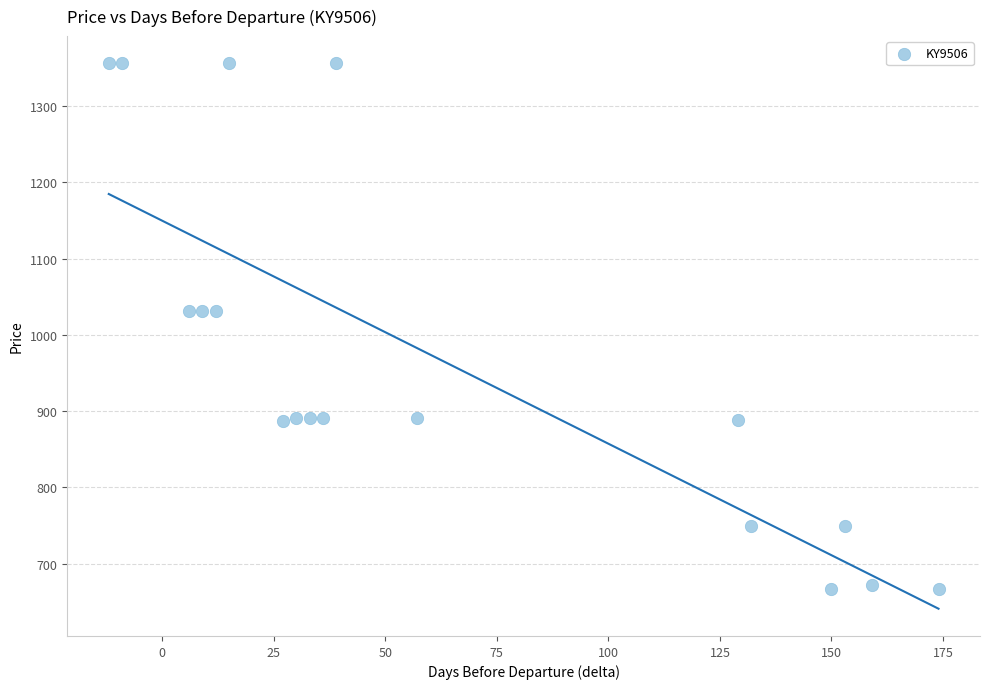

What is the range of X values (max minus min)?

186